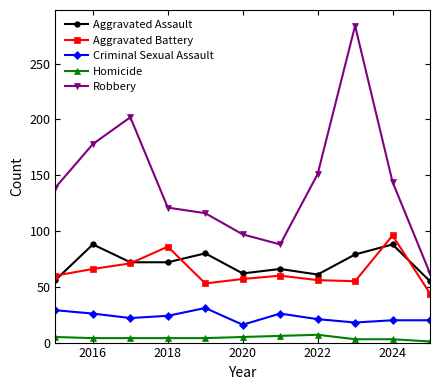

What is the lowest value of the Aggravated Assault series?

55